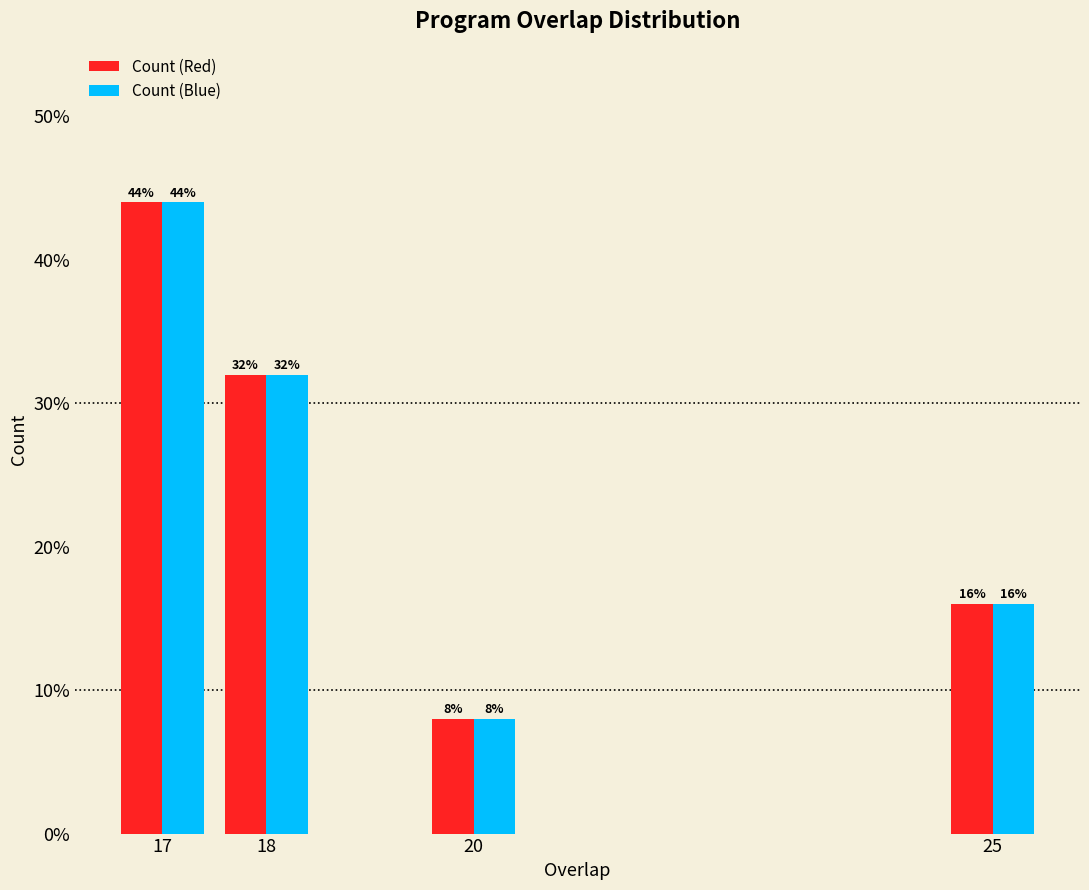

Does the chart contain any negative values?

No